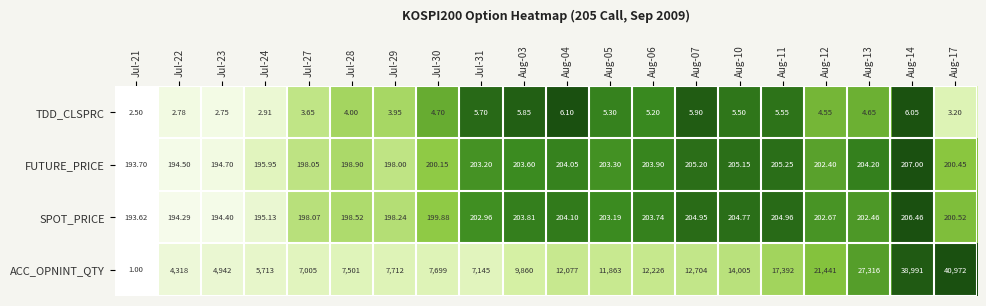

Which series has the largest total across all categories?

ACC_OPNINT_QTY